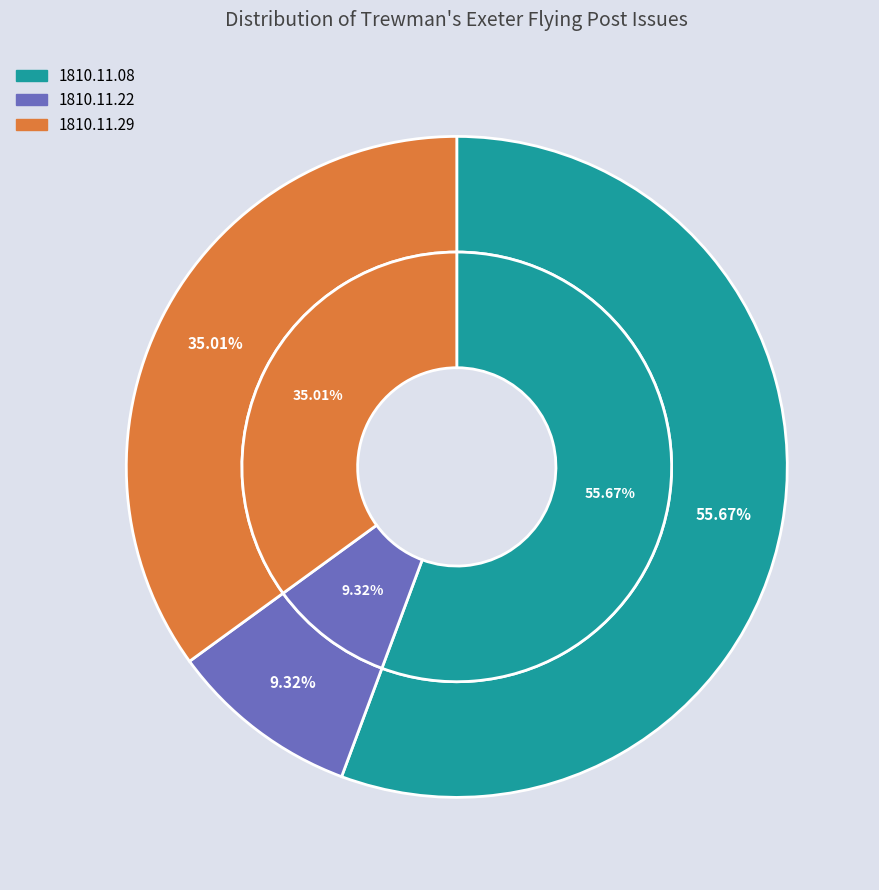

To the nearest percent, what percentage of the pie is 1810.11.22_Trewman'sExeterFlyingPost?

9%